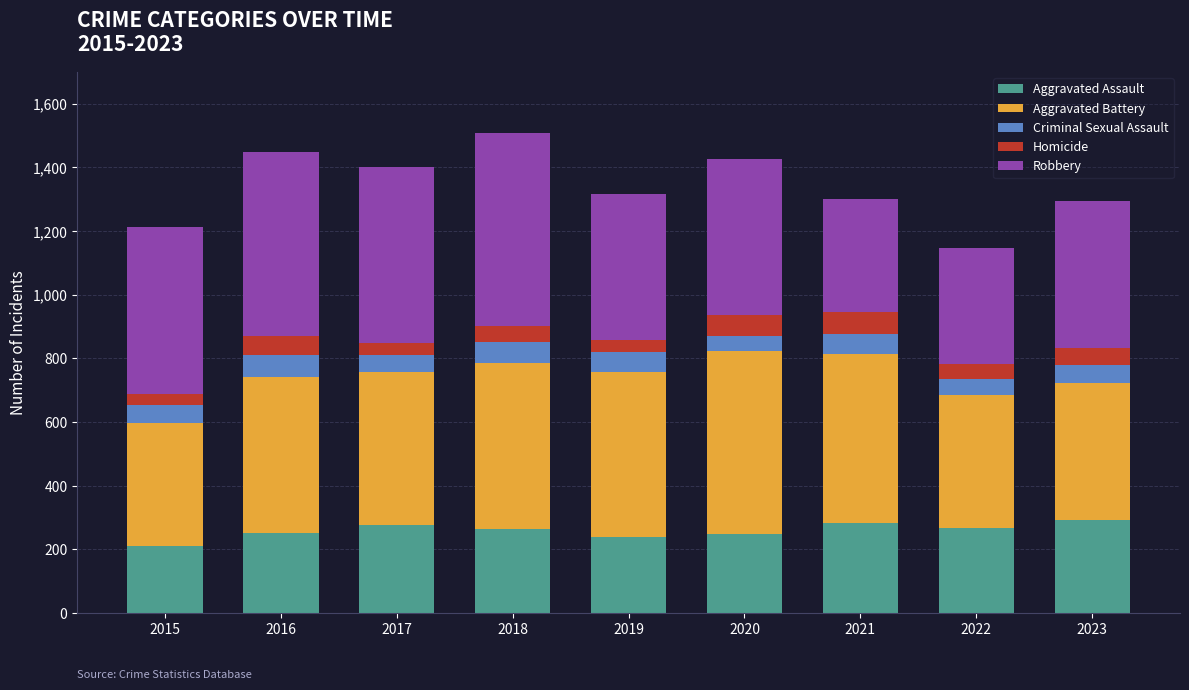

What is the difference between the second highest and second lowest values in the Aggravated Assault series?

46